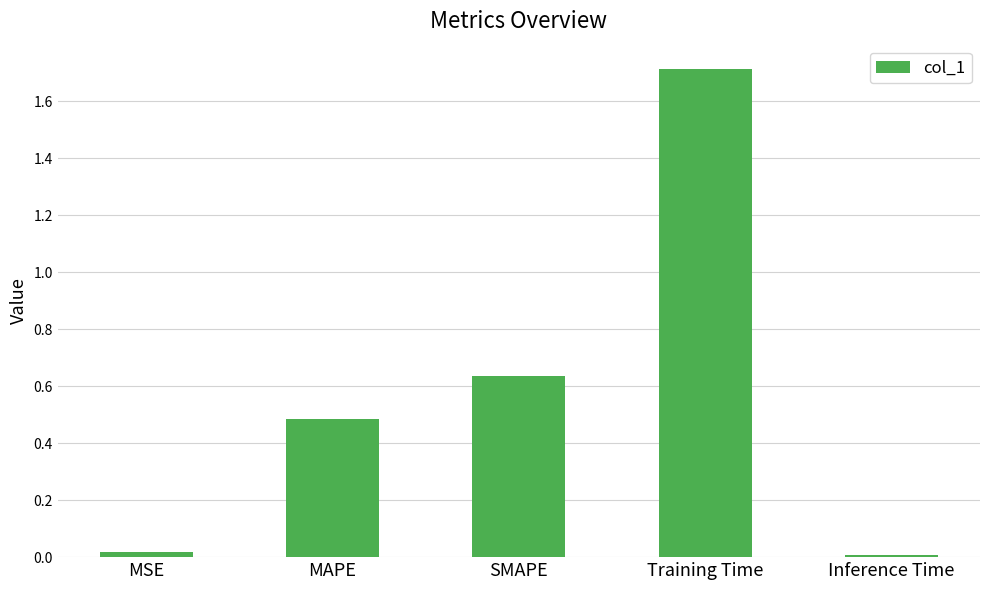

True or false: the data shows 0.4 at SMAPE.

False